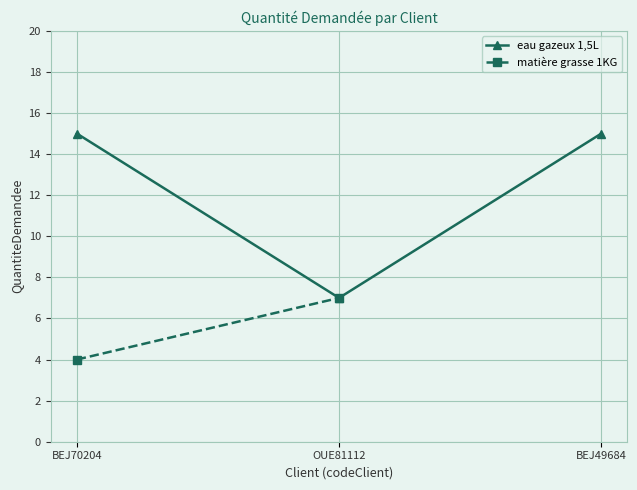

What is the value of the eau gazeux 1,5L point at the 2nd from the left?

7